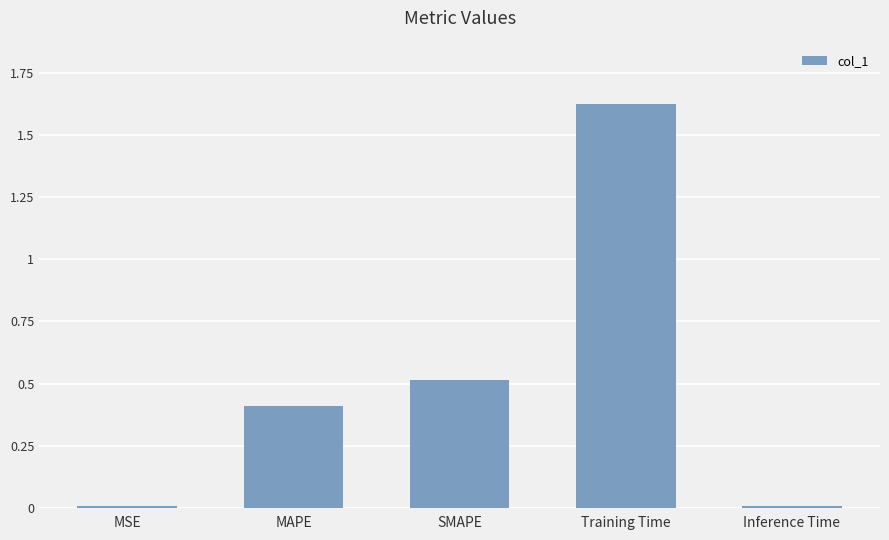

Is it true that the value at Training Time is 2.4?

False